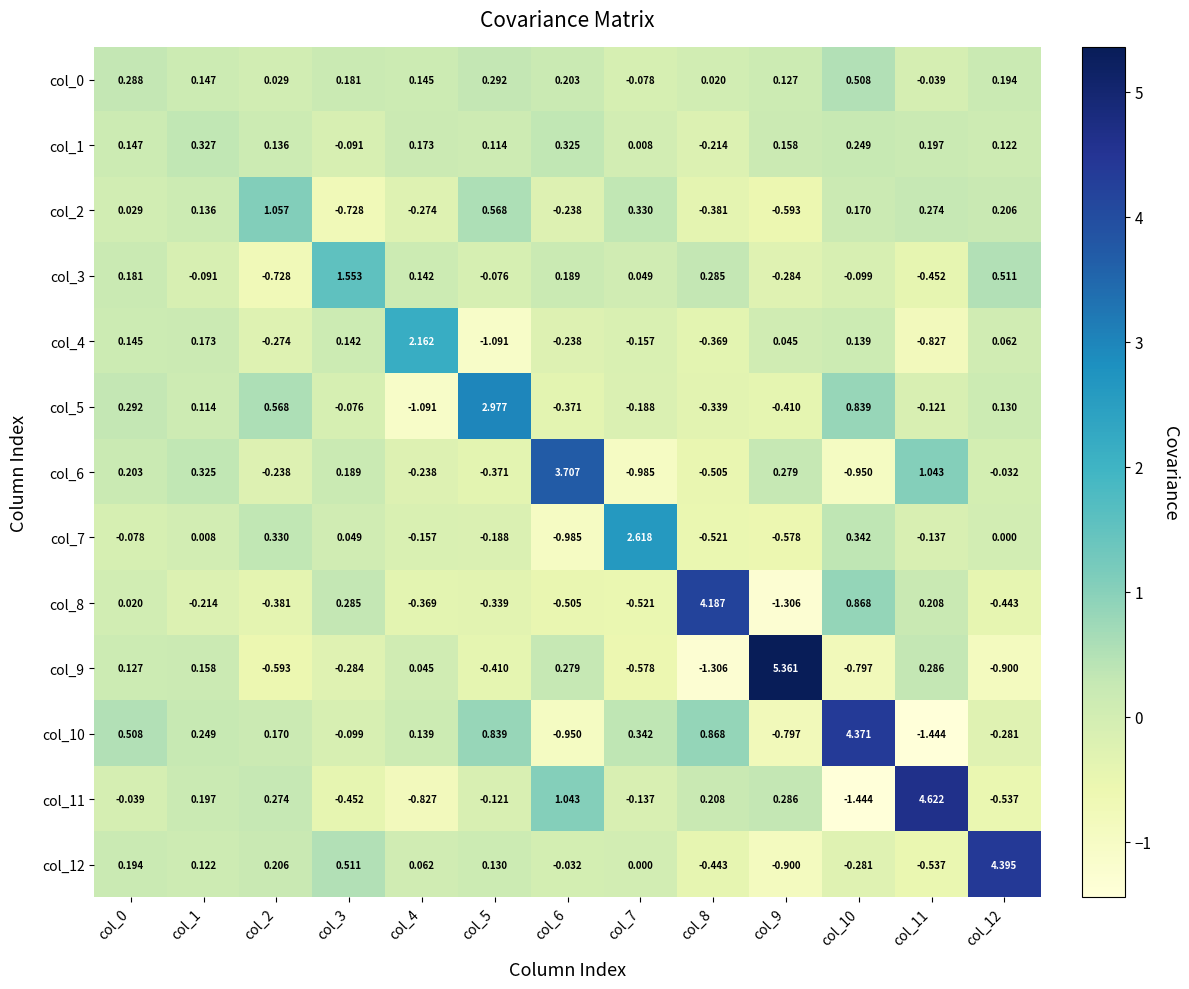

Is the value of col_0 at col_3 greater than the value of col_8 at col_5?

Yes